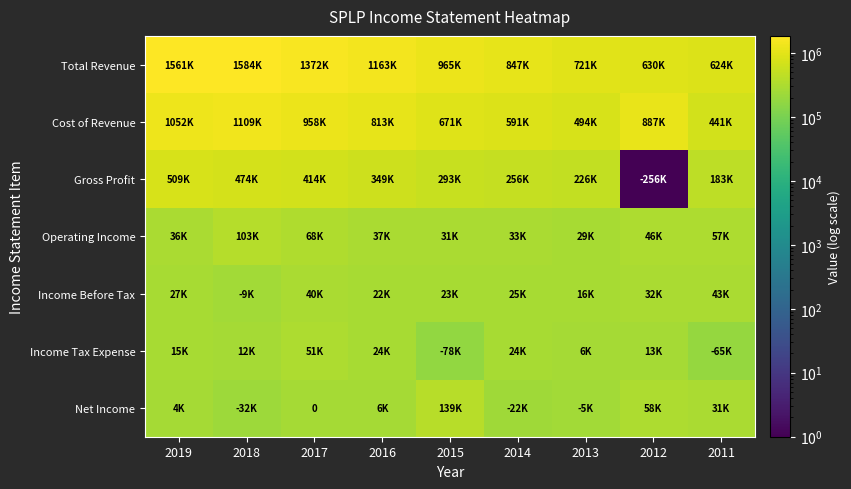

At 2018, list the series in order from largest to smallest.

Total Revenue, Cost of Revenue, Gross Profit, Operating Income, Income Tax Expense, Income Before Tax, Net Income